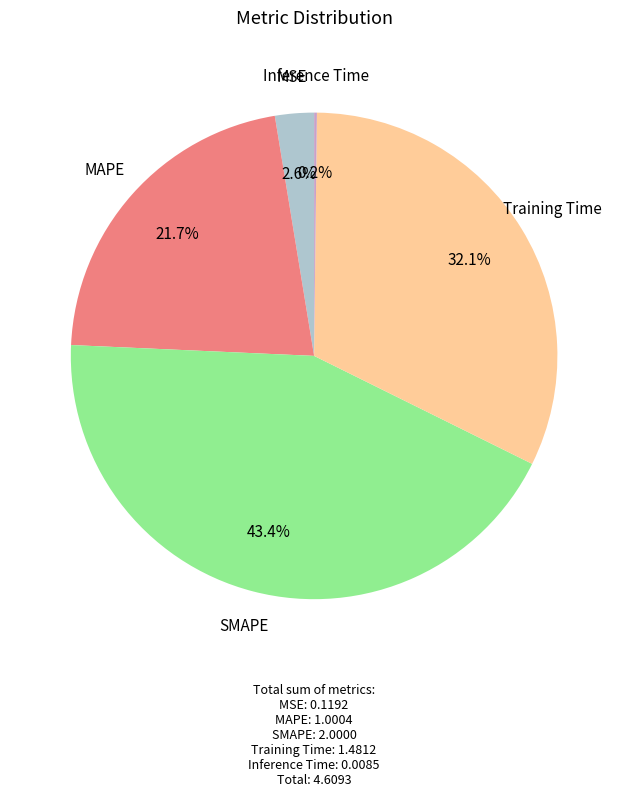

Is there any slice that represents more than half of the pie?

No